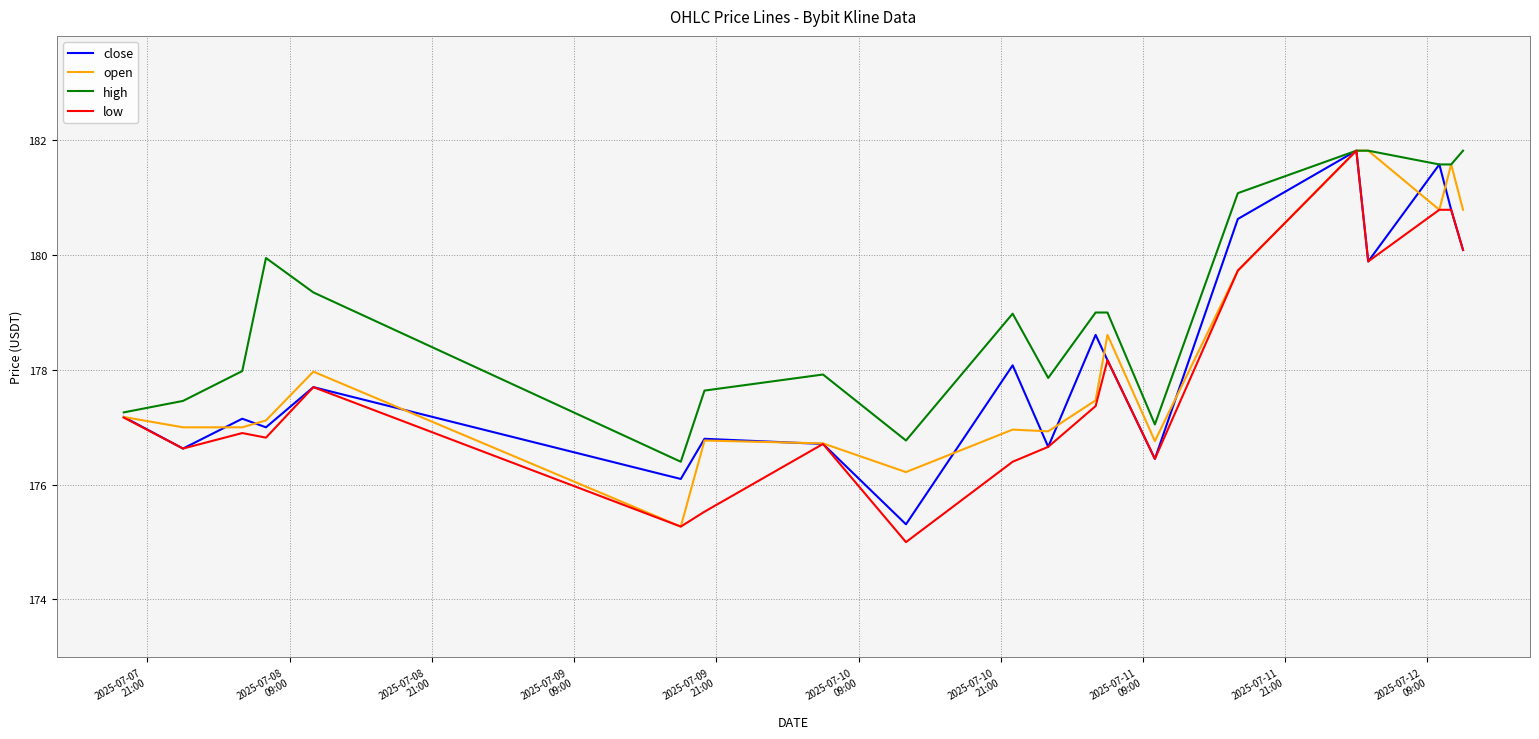

True or false: open has more than 2 interior local peaks.

True